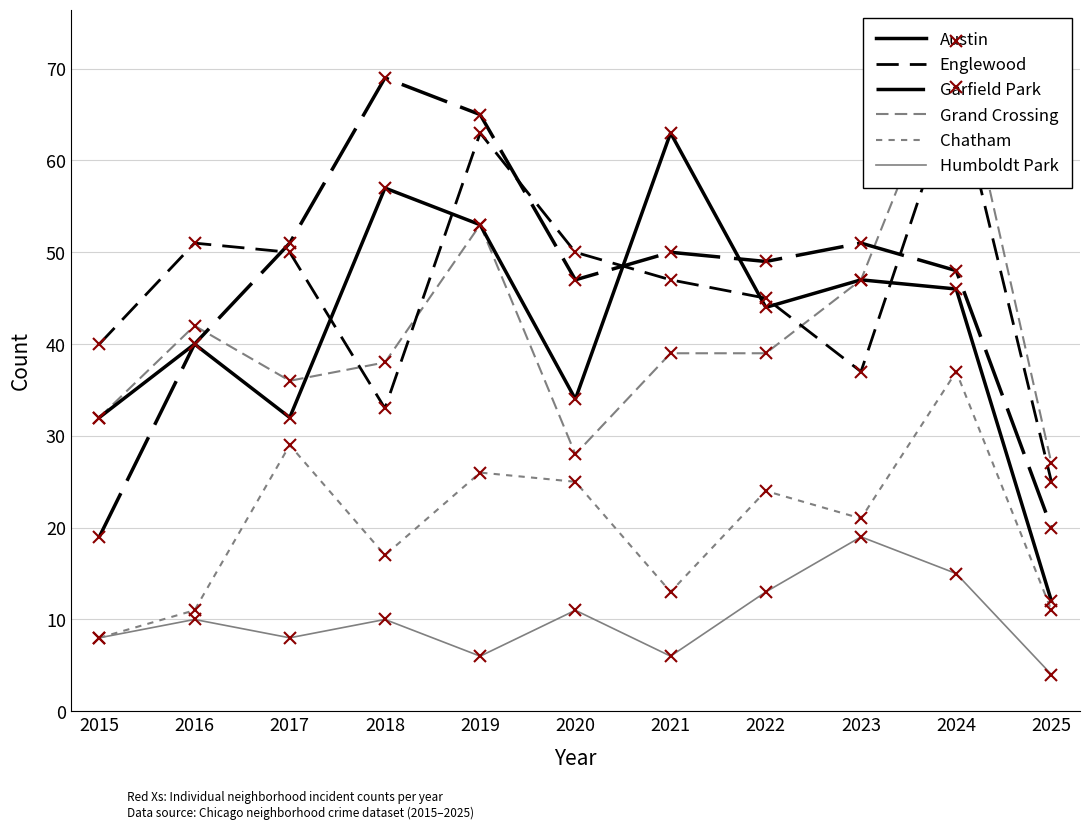

What is the smallest value displayed?

4